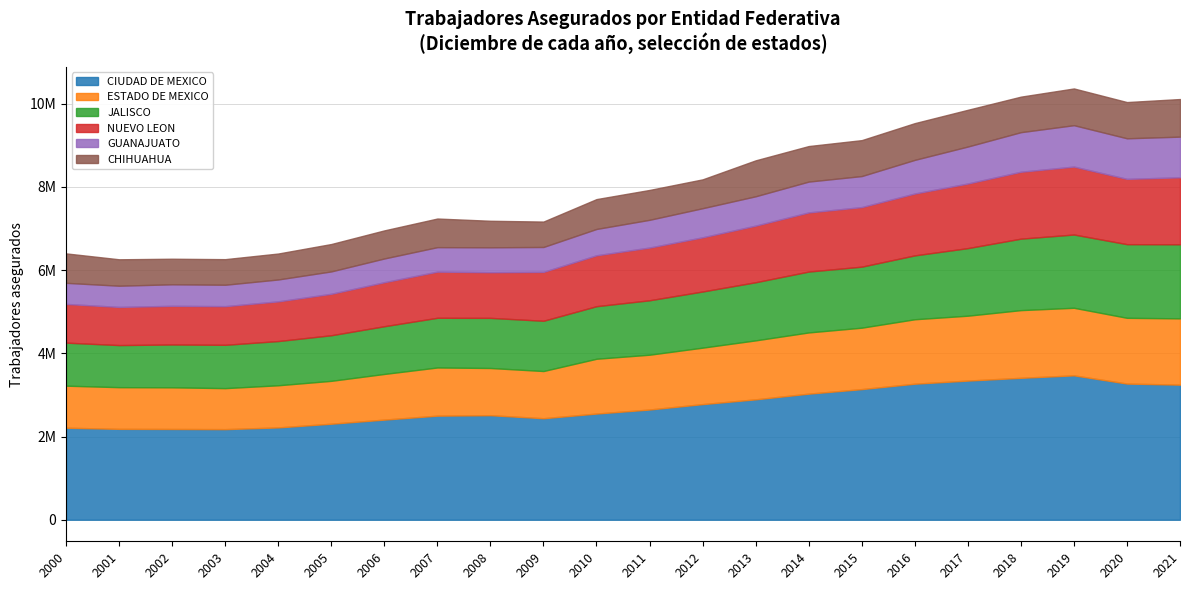

What is the value of the GUANAJUATO point at the 9th from the left?

598379